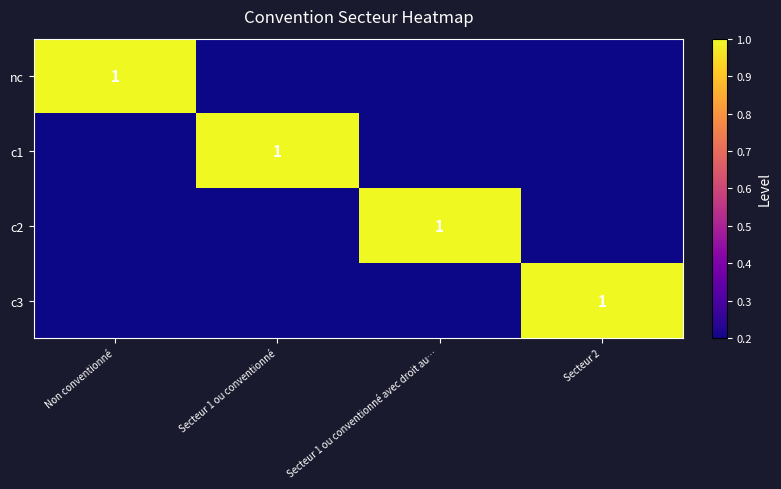

Is it true that c3 equals 1.0 at Secteur 2?

True